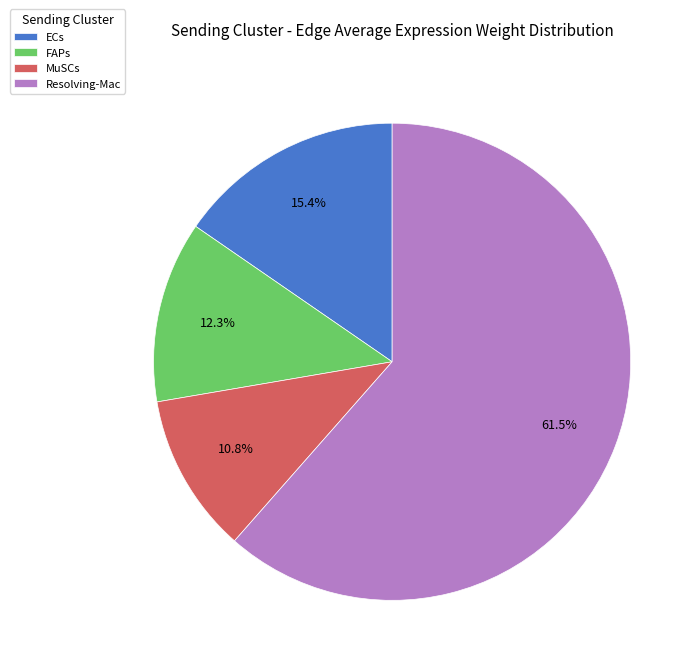

How many slices are in this pie chart?

4